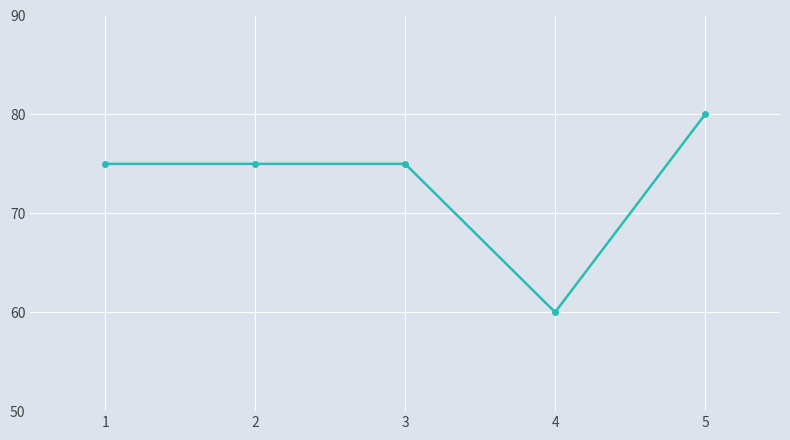

What value does the data have at 1?

75